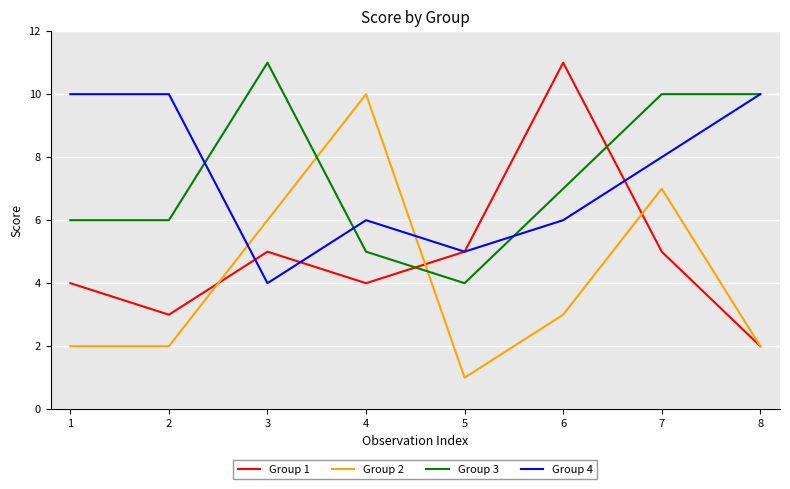

What are all the series names shown in the legend?

Group 1, Group 2, Group 3, Group 4